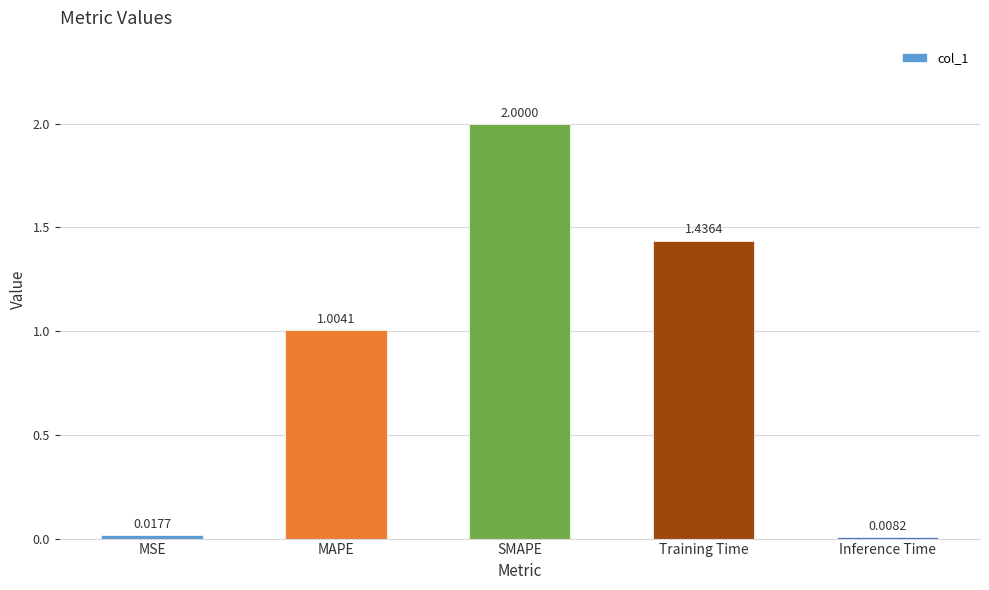

What is the label of the 5th bar from the left?

Inference Time